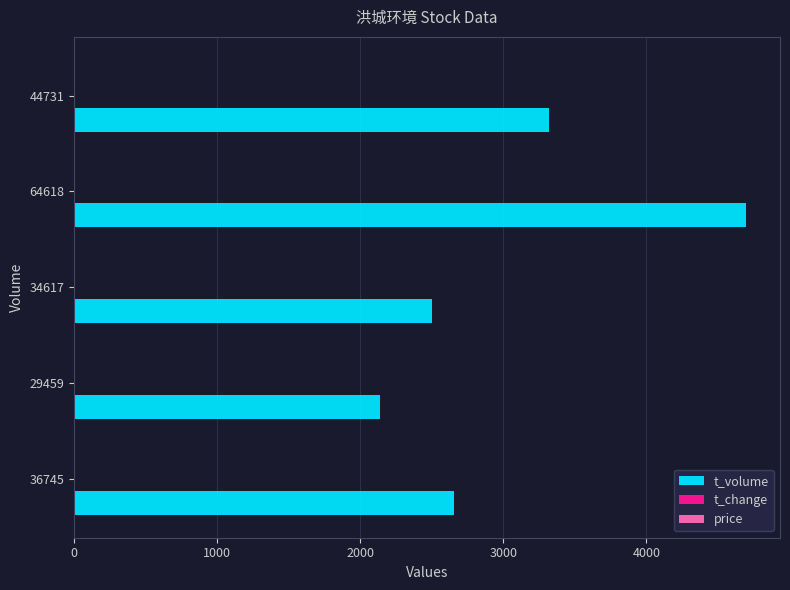

At which category is the sum across all series the highest?

64618